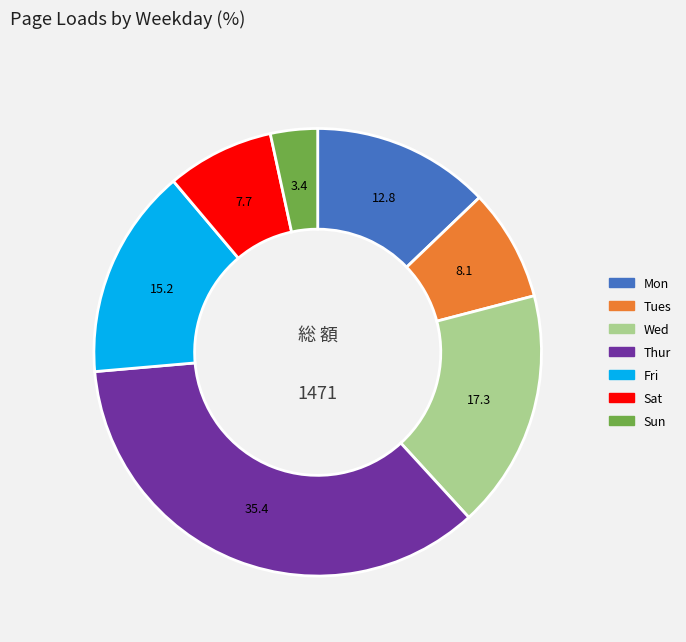

Count the number of slices in the pie.

7